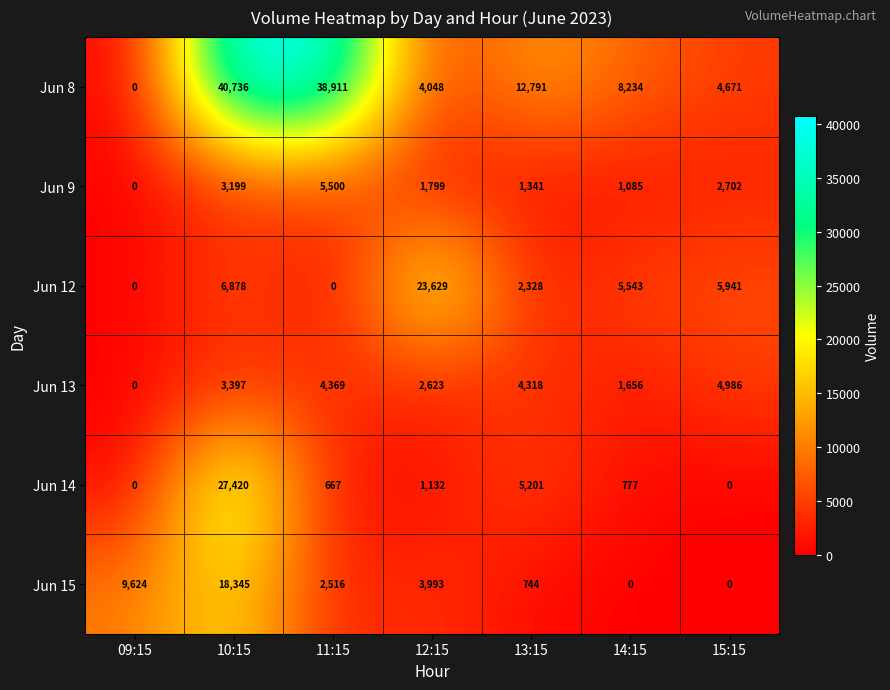

At which label is Jun 13 closest to 2493?

12:15